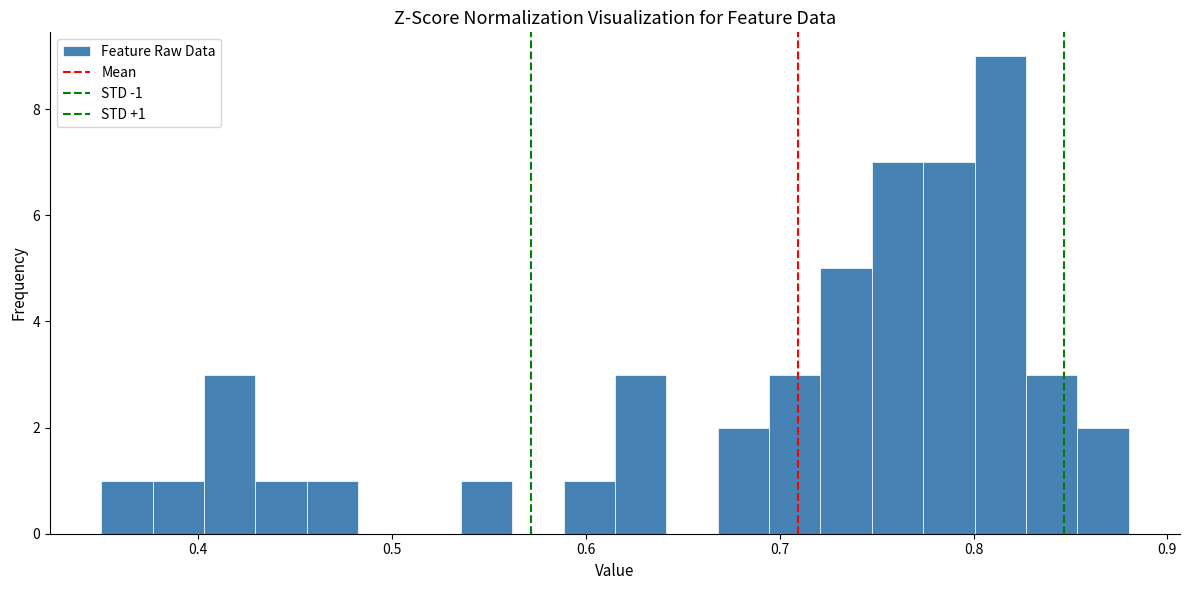

Read against the x-axis, roughly where is the centre of the tallest bar?

0.81